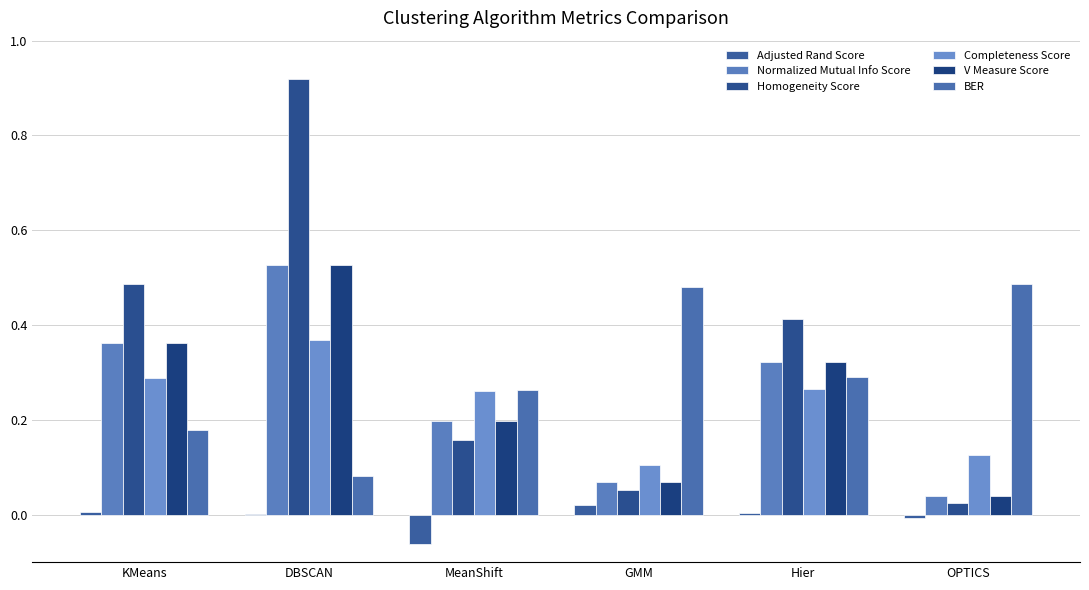

Reading right to left, list all the values displayed in this chart.

Adjusted Rand Score: OPTICS=-0.0	Hier=0.0	GMM=0.0	MeanShift=-0.1	DBSCAN=0.0	KMeans=0.0
Normalized Mutual Info Score: OPTICS=0.0	Hier=0.3	GMM=0.1	MeanShift=0.2	DBSCAN=0.5	KMeans=0.4
Homogeneity Score: OPTICS=0.0	Hier=0.4	GMM=0.1	MeanShift=0.2	DBSCAN=0.9	KMeans=0.5
Completeness Score: OPTICS=0.1	Hier=0.3	GMM=0.1	MeanShift=0.3	DBSCAN=0.4	KMeans=0.3
V Measure Score: OPTICS=0.0	Hier=0.3	GMM=0.1	MeanShift=0.2	DBSCAN=0.5	KMeans=0.4
BER: OPTICS=0.5	Hier=0.3	GMM=0.5	MeanShift=0.3	DBSCAN=0.1	KMeans=0.2